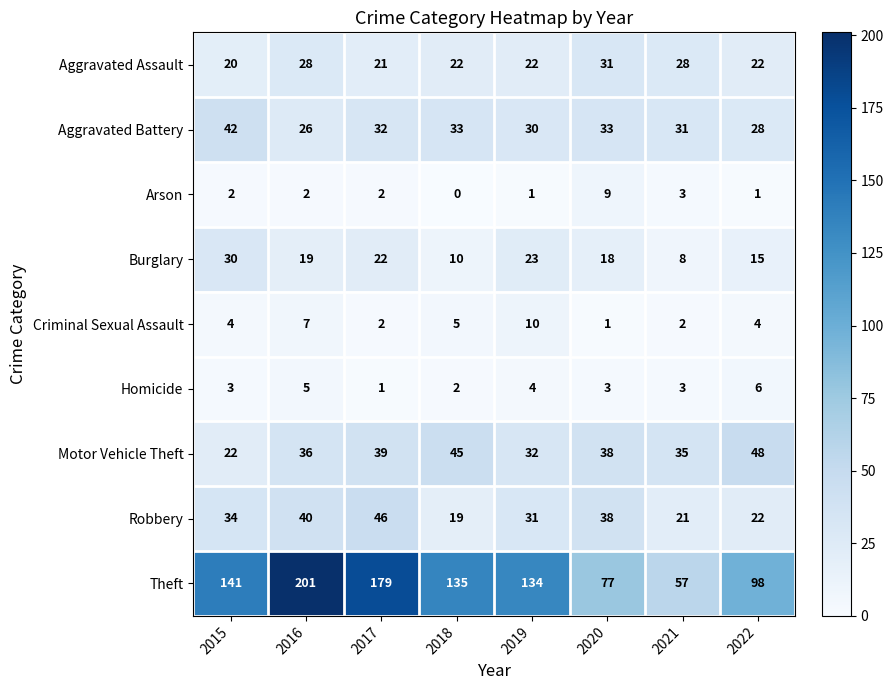

List the series in order of their peak value, lowest first.

Homicide, Arson, Criminal Sexual Assault, Burglary, Aggravated Assault, Aggravated Battery, Robbery, Motor Vehicle Theft, Theft